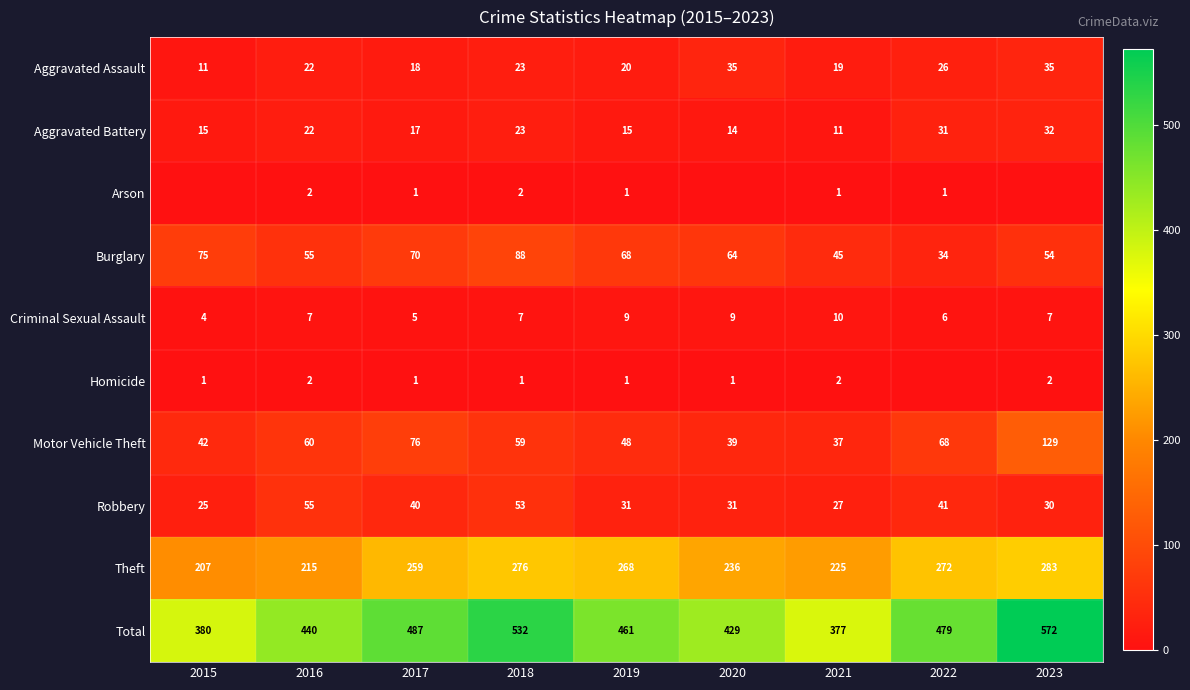

Which has a higher value, 2016 or 2021?

2016